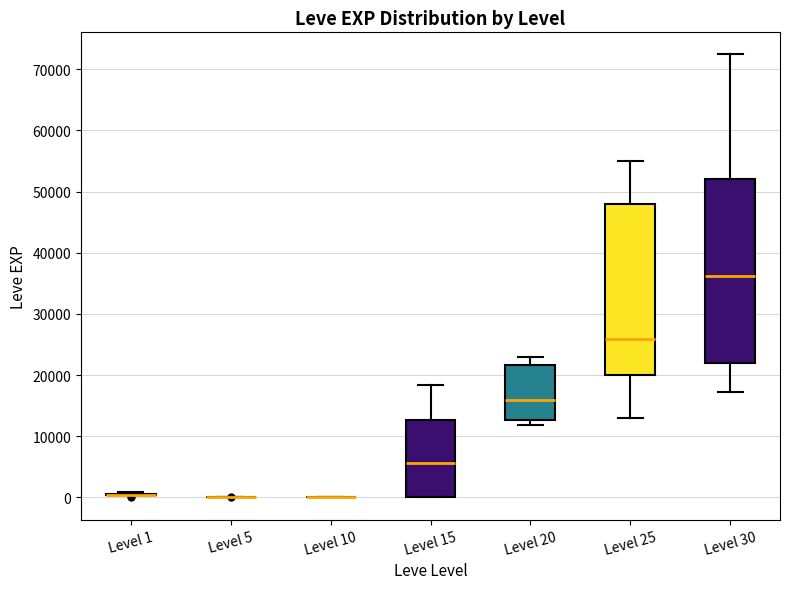

Reading left to right, read every box against the y-axis: the position of its median line, the range the box covers, and the ends of its whiskers. The values are not printed on the chart, so give them approximately, as read against the axis.

Level 1: box collapsed to a line at 0, whiskers 0 to 1000
Level 5: box collapsed to a line at 0, whiskers 0 to 0
Level 10: box collapsed to a line at 0, whiskers 0 to 0
Level 15: median 6000, box 0 to 13000, whiskers 0 to 18000
Level 20: median 16000, box 13000 to 22000, whiskers 12000 to 23000
Level 25: median 26000, box 20000 to 48000, whiskers 13000 to 55000
Level 30: median 36000, box 22000 to 52000, whiskers 17000 to 72000